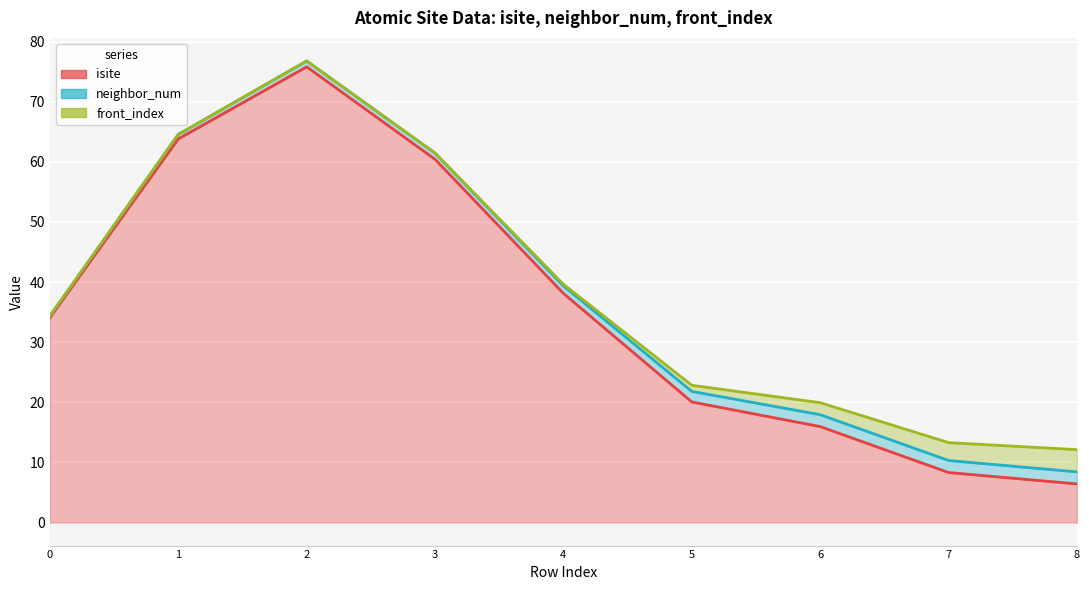

How many series are shown in this chart?

3